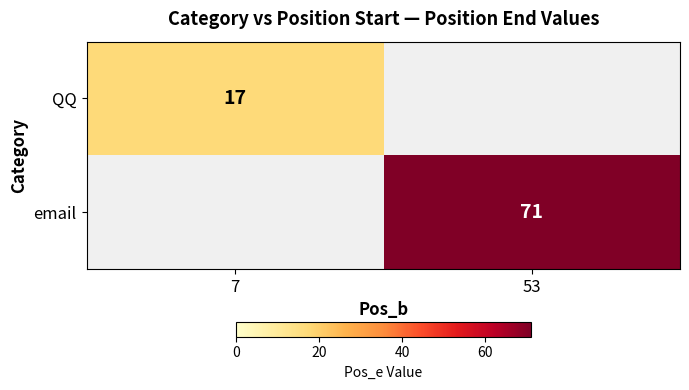

Is the value of QQ at 7 greater than the value of email at 53?

No